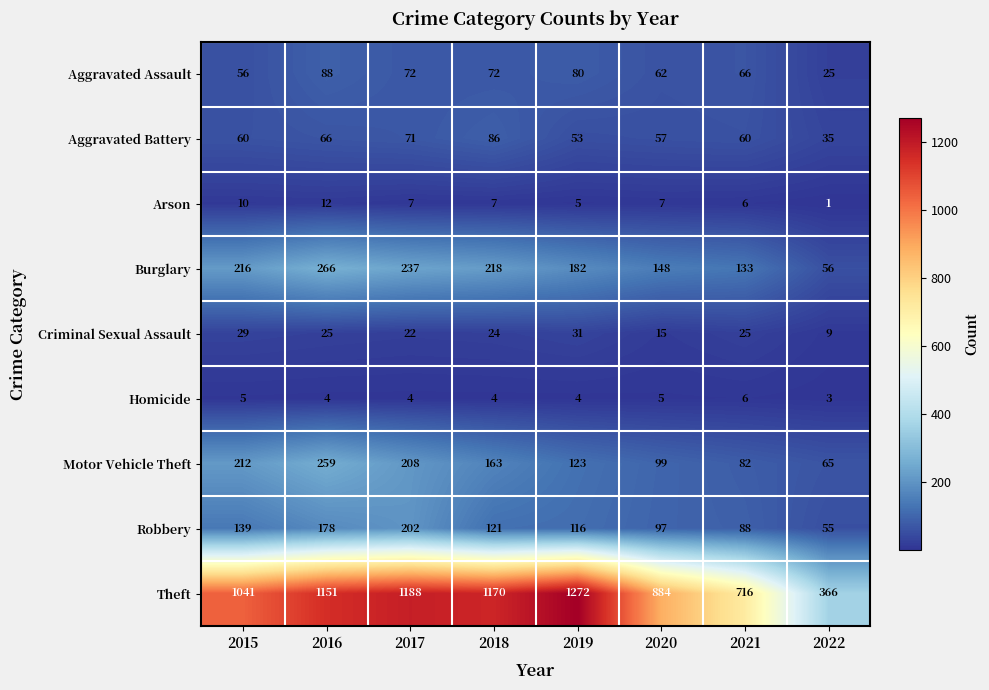

Rank the series at 2016 from lowest to highest value.

Homicide, Arson, Criminal Sexual Assault, Aggravated Battery, Aggravated Assault, Robbery, Motor Vehicle Theft, Burglary, Theft